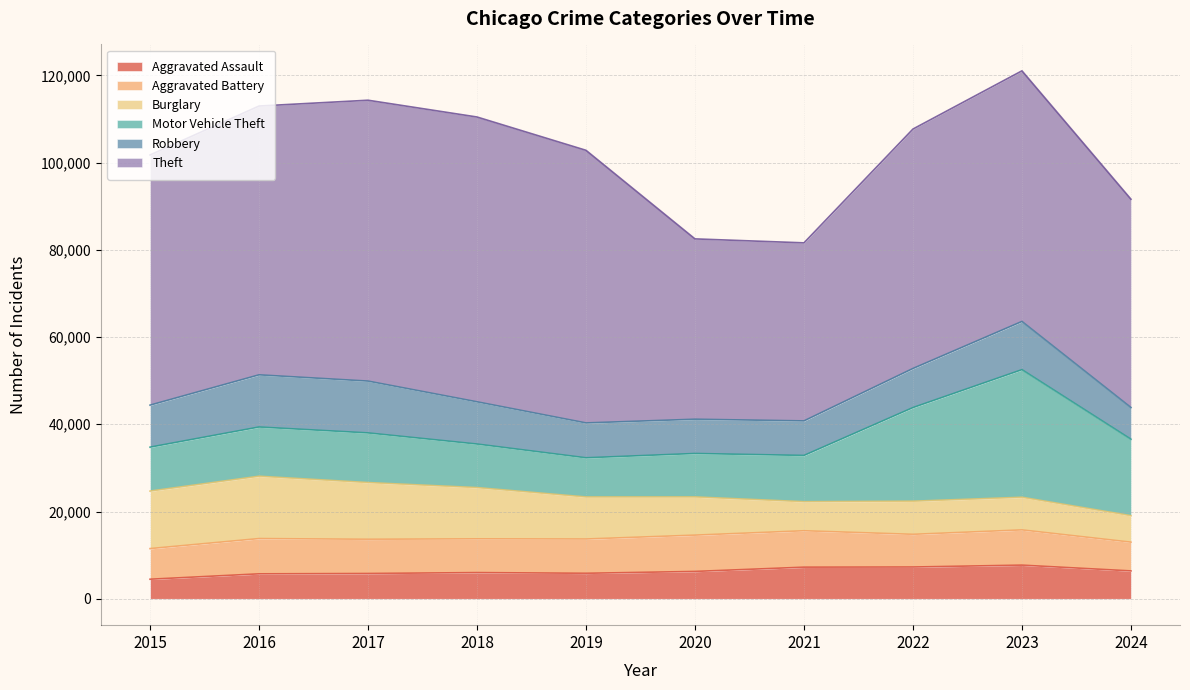

True or false: Theft and Aggravated Assault cross at least once.

False